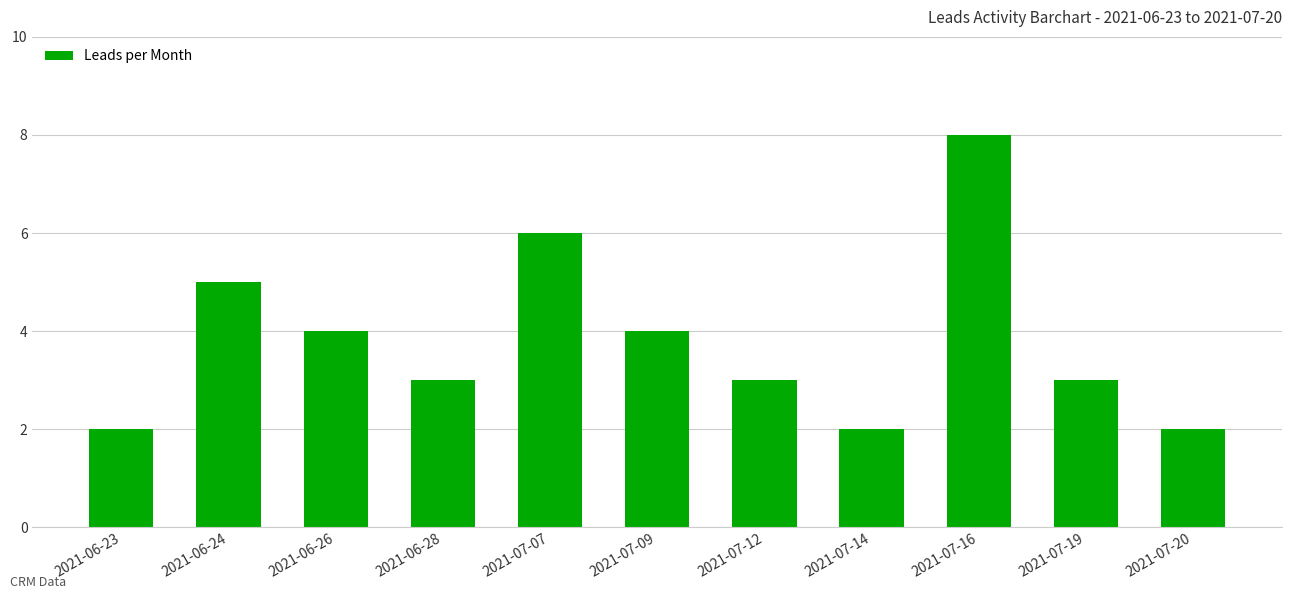

What is the ratio of the value at 2021-06-26 to the value at 2021-07-19?

1.3